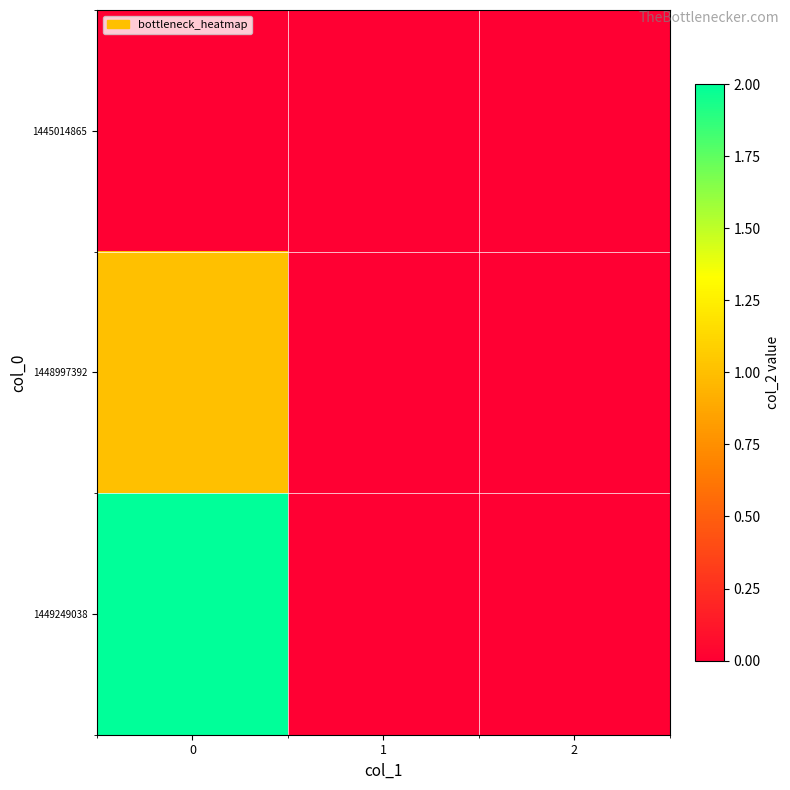

Reading left to right, extract all data points from this chart.

1445014865: 0=0	1=0	2=0
1448997392: 0=1	1=0	2=0
1449249038: 0=2	1=0	2=0